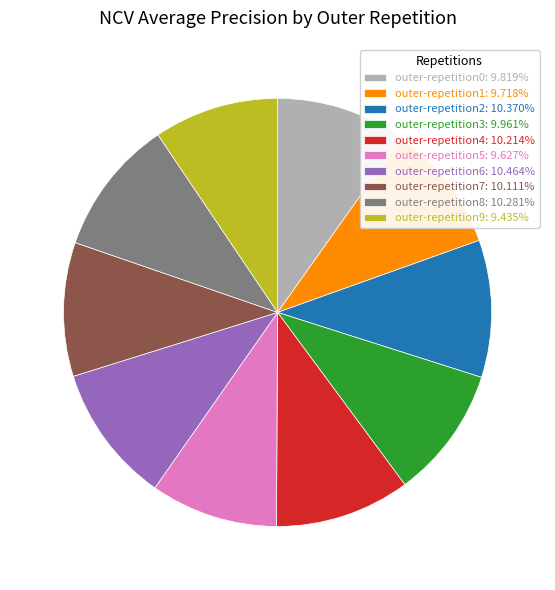

Is there a majority slice in this chart?

No